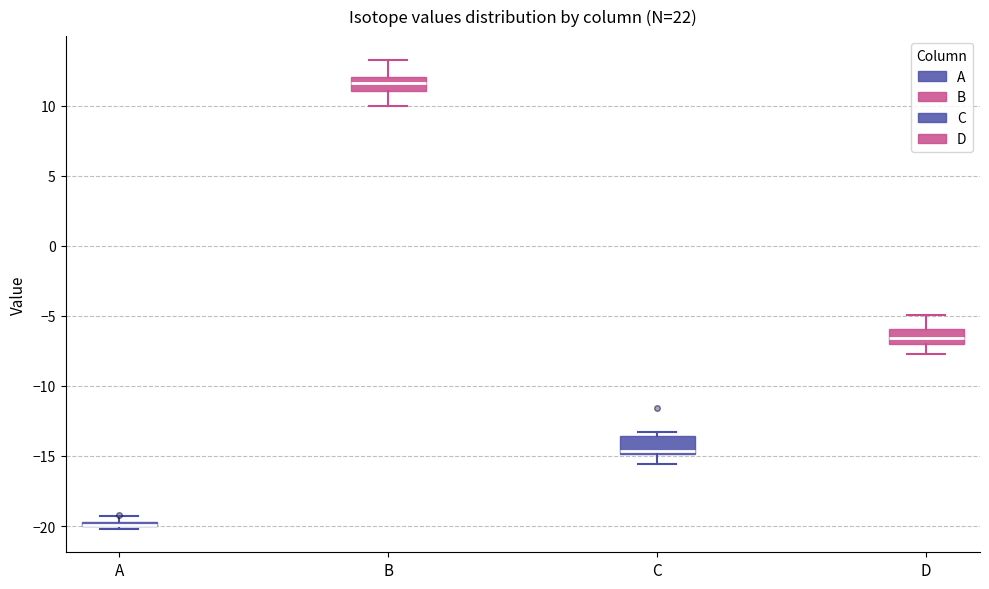

Where does the lower whisker of the box for C end on the y-axis? The values are not printed on the chart, so give them approximately, as read against the axis.

-15.5